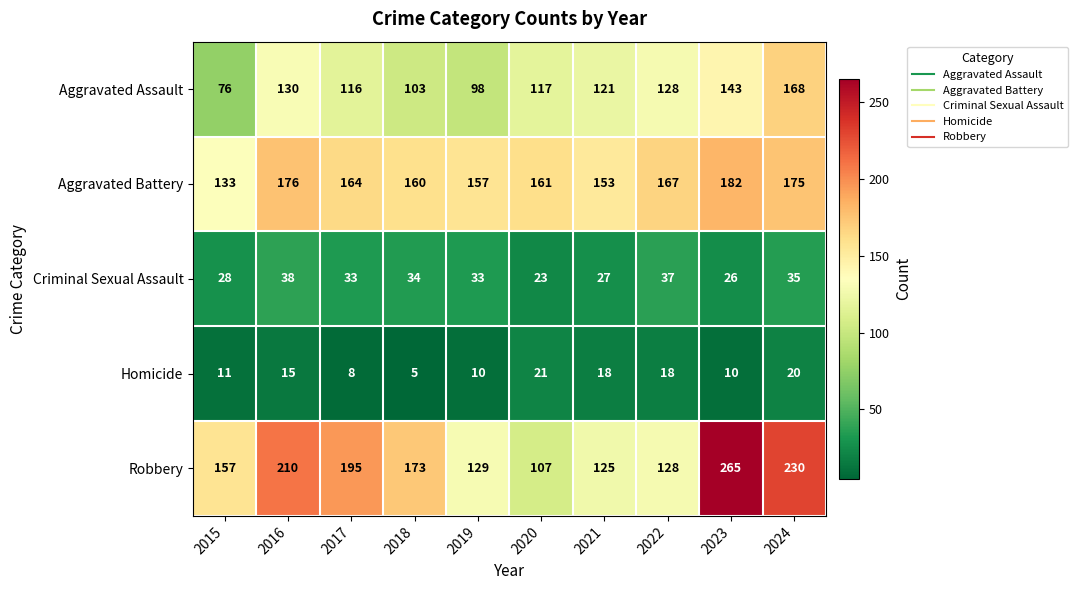

At 2020, list the series in order from smallest to largest.

Homicide, Criminal Sexual Assault, Robbery, Aggravated Assault, Aggravated Battery